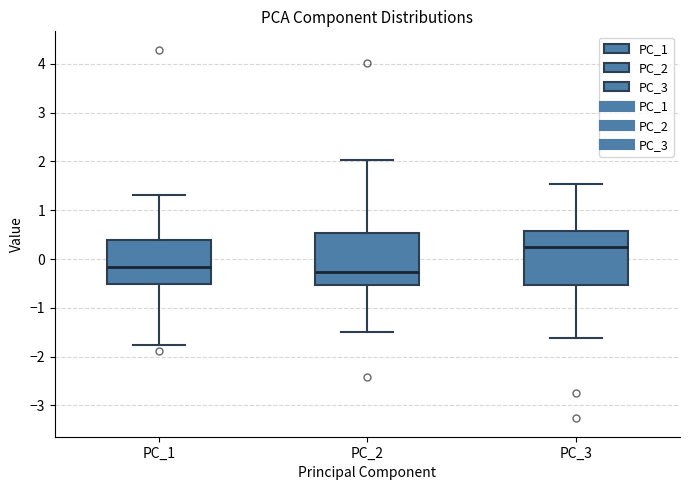

Reading left to right, read every box against the y-axis: the position of its median line, the range the box covers, and the ends of its whiskers. The values are not printed on the chart, so give them approximately, as read against the axis.

PC_1: median -0.2, box -0.5 to 0.4, whiskers -1.8 to 1.3
PC_2: median -0.3, box -0.5 to 0.5, whiskers -1.5 to 2.0
PC_3: median 0.2, box -0.5 to 0.6, whiskers -1.6 to 1.5